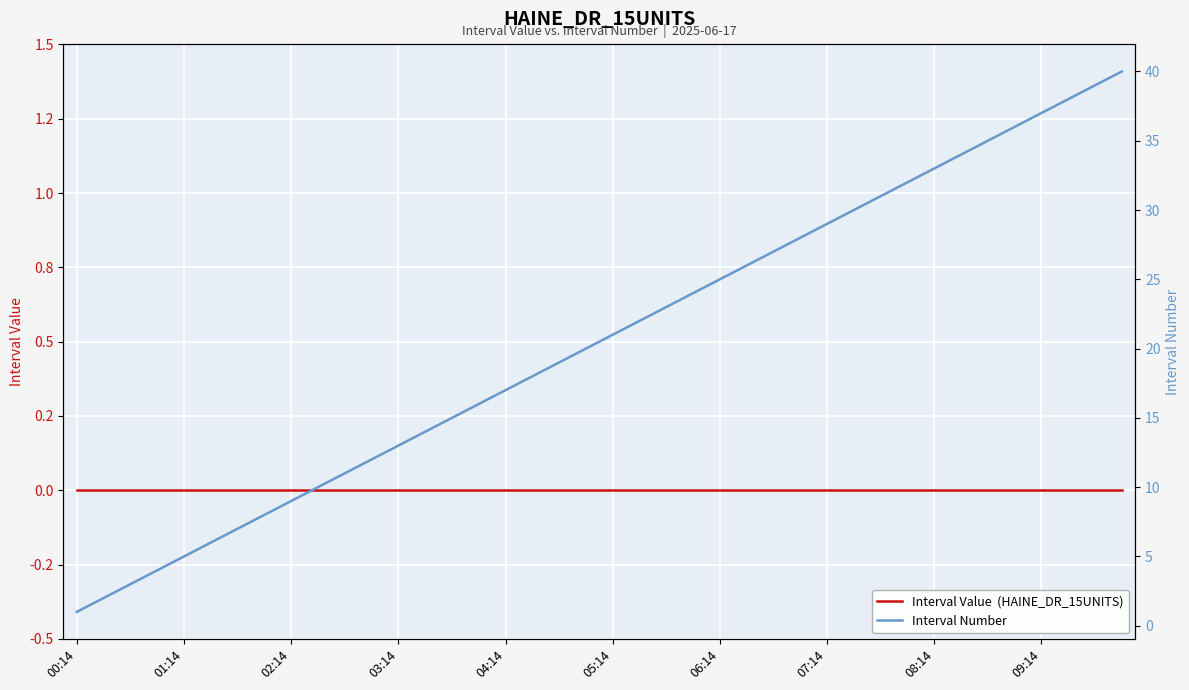

True or false: Interval Number has a value of 16 at 29.

False